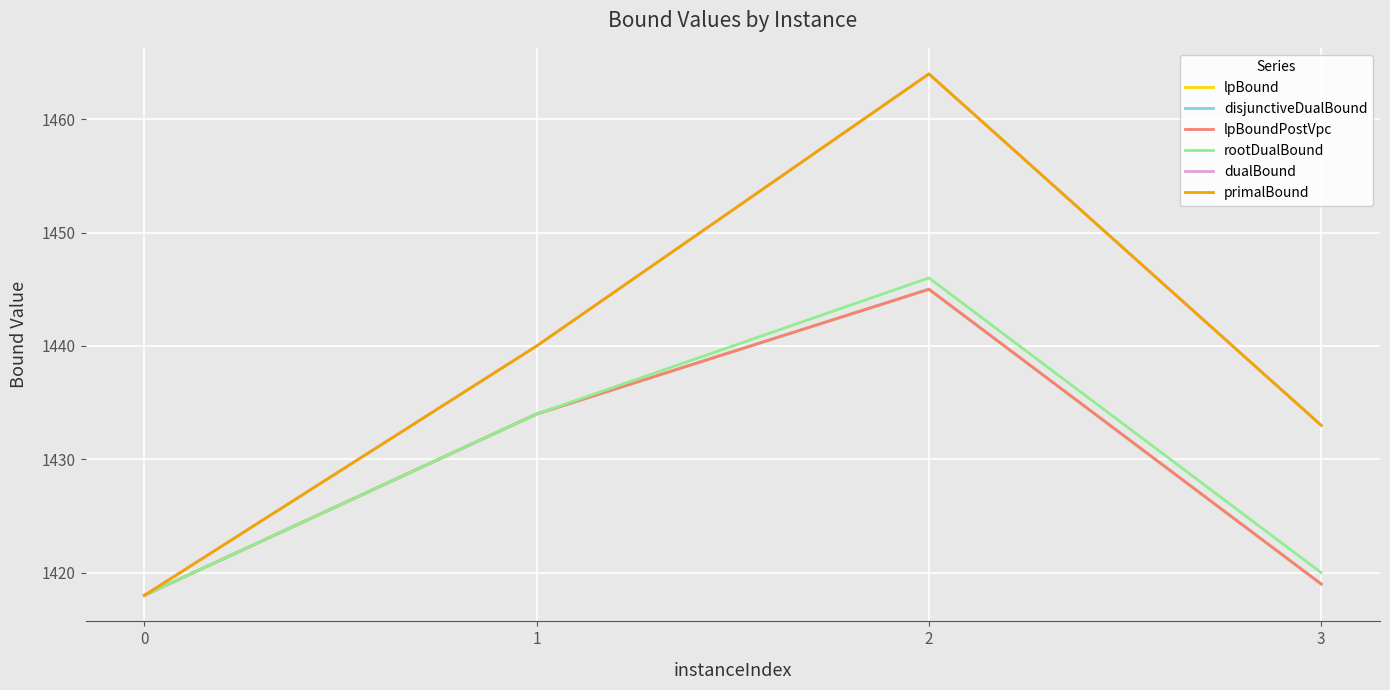

Between 0 and 1, which series saw the biggest shift?

dualBound